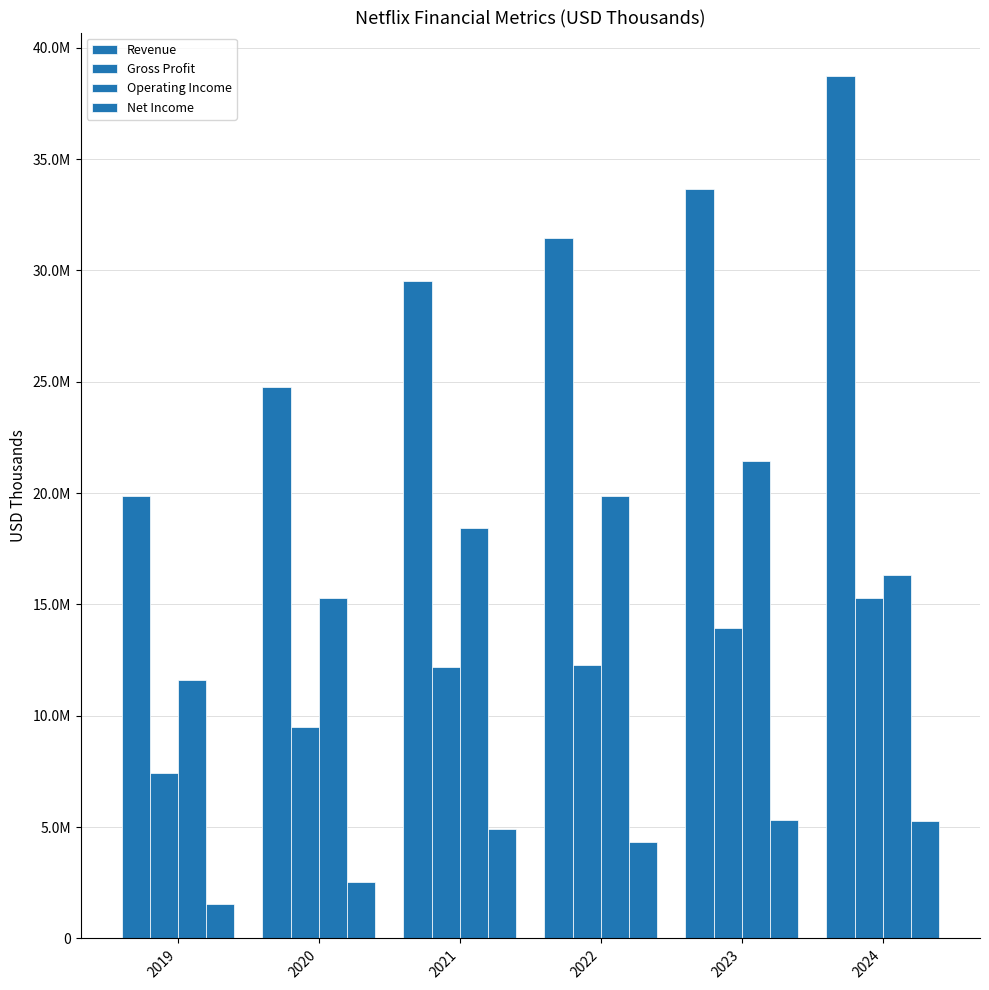

Does the chart contain any negative values?

No